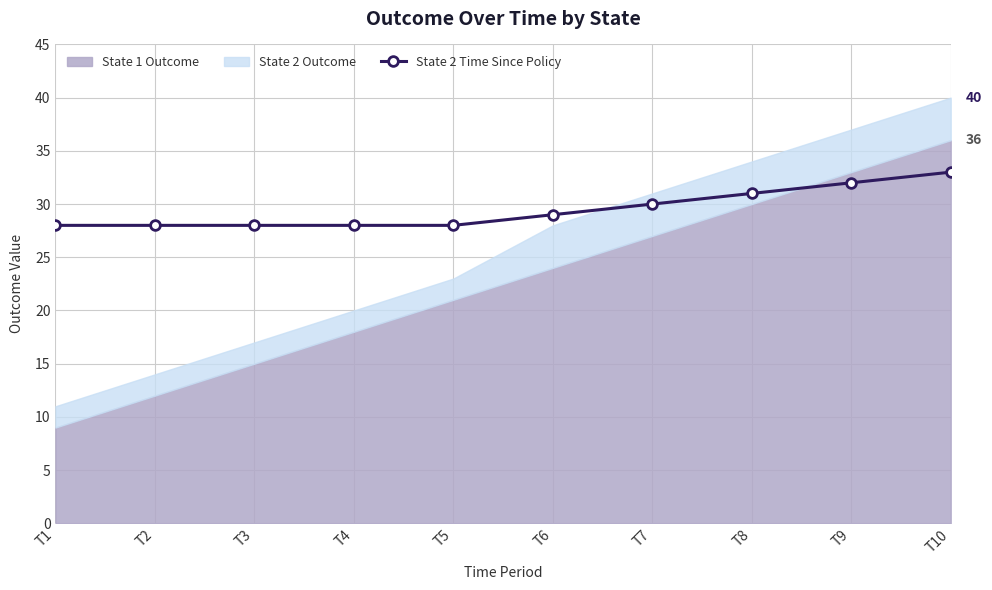

Is it true that State 2 Time Since Policy equals 47 at T7?

False